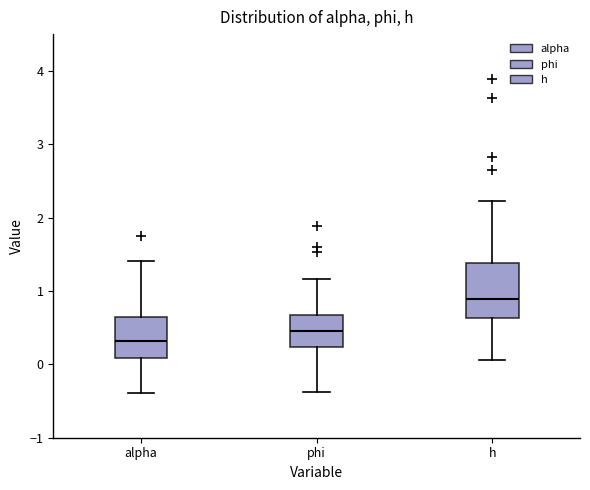

Which box's median line is the highest?

h